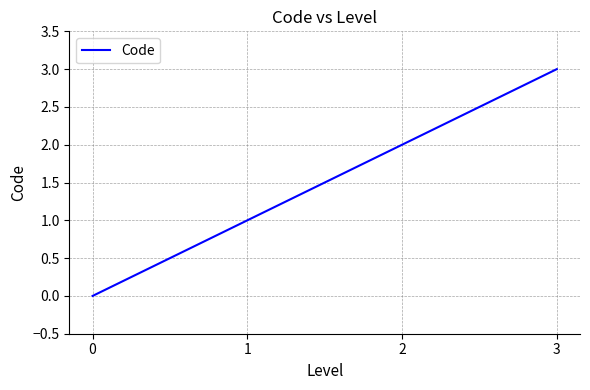

How many values are above zero?

3